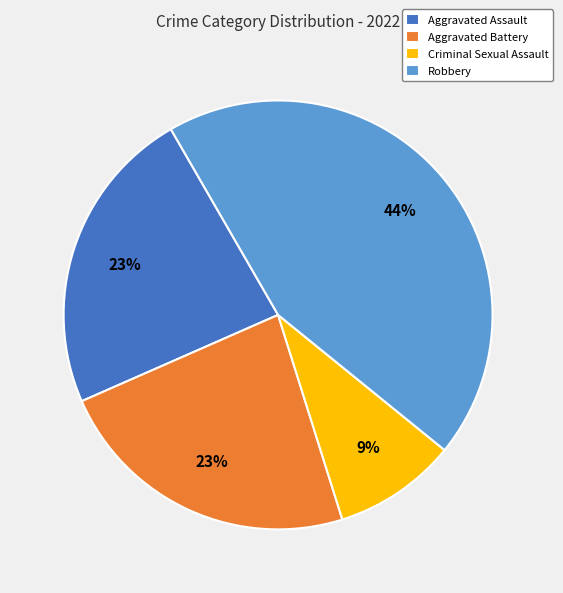

How many segments does this pie chart have?

4